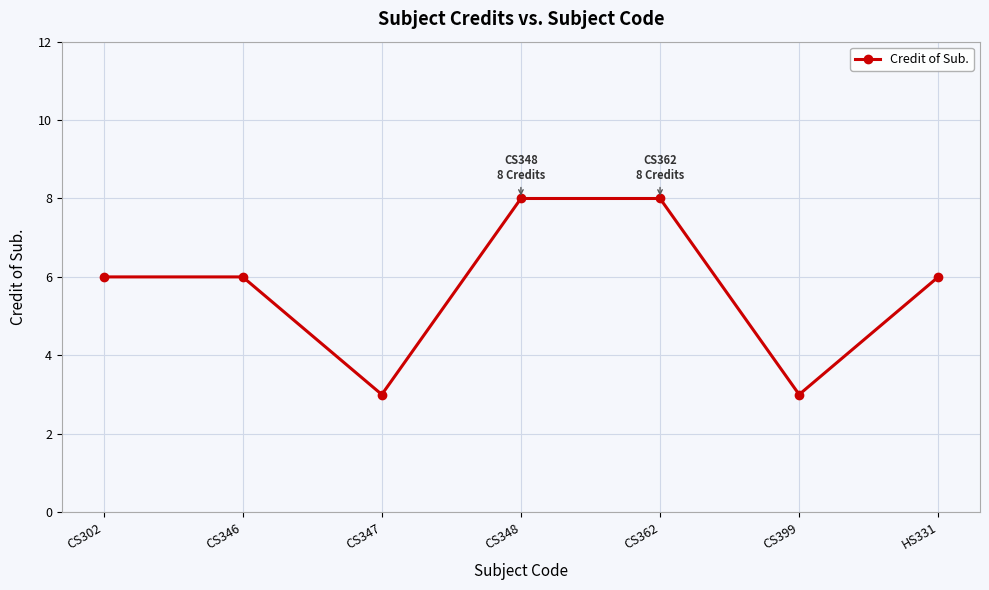

What is the value of the 2nd point from the left?

6